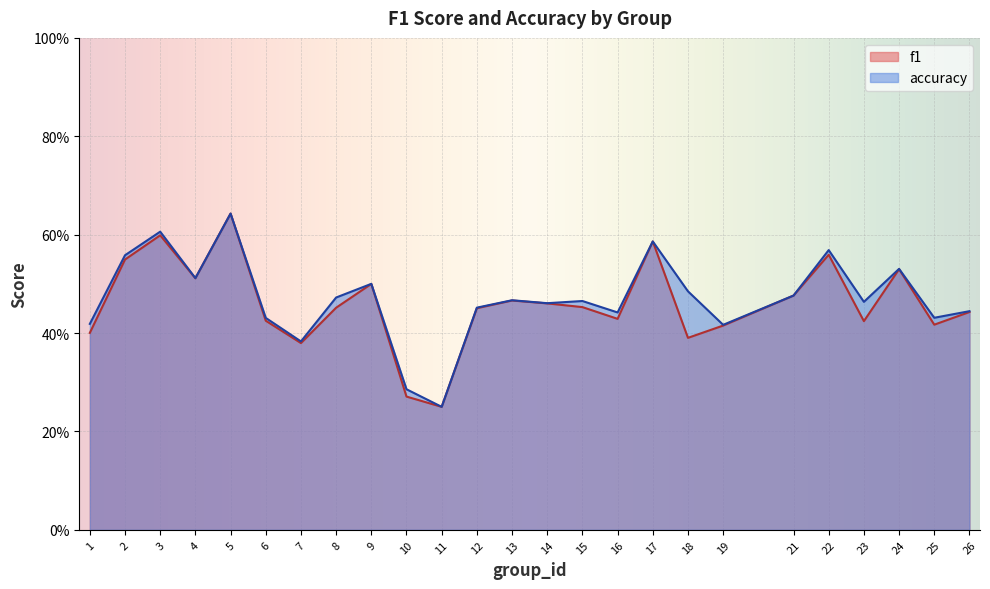

Which series has the largest total across all categories?

accuracy